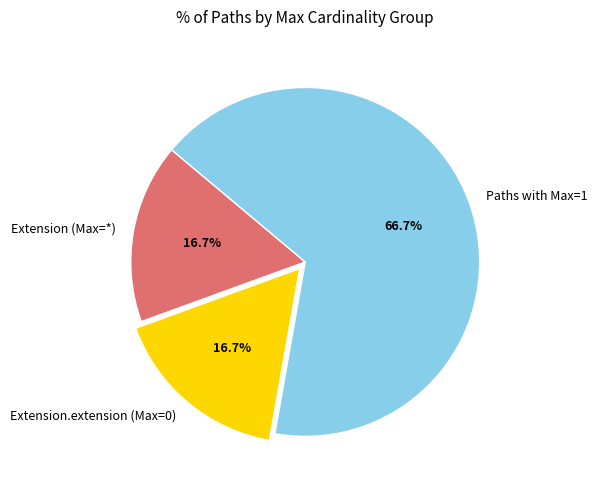

Approximately how many times larger is the value at Extension (Max=*) compared to Extension.extension (Max=0)?

1.0